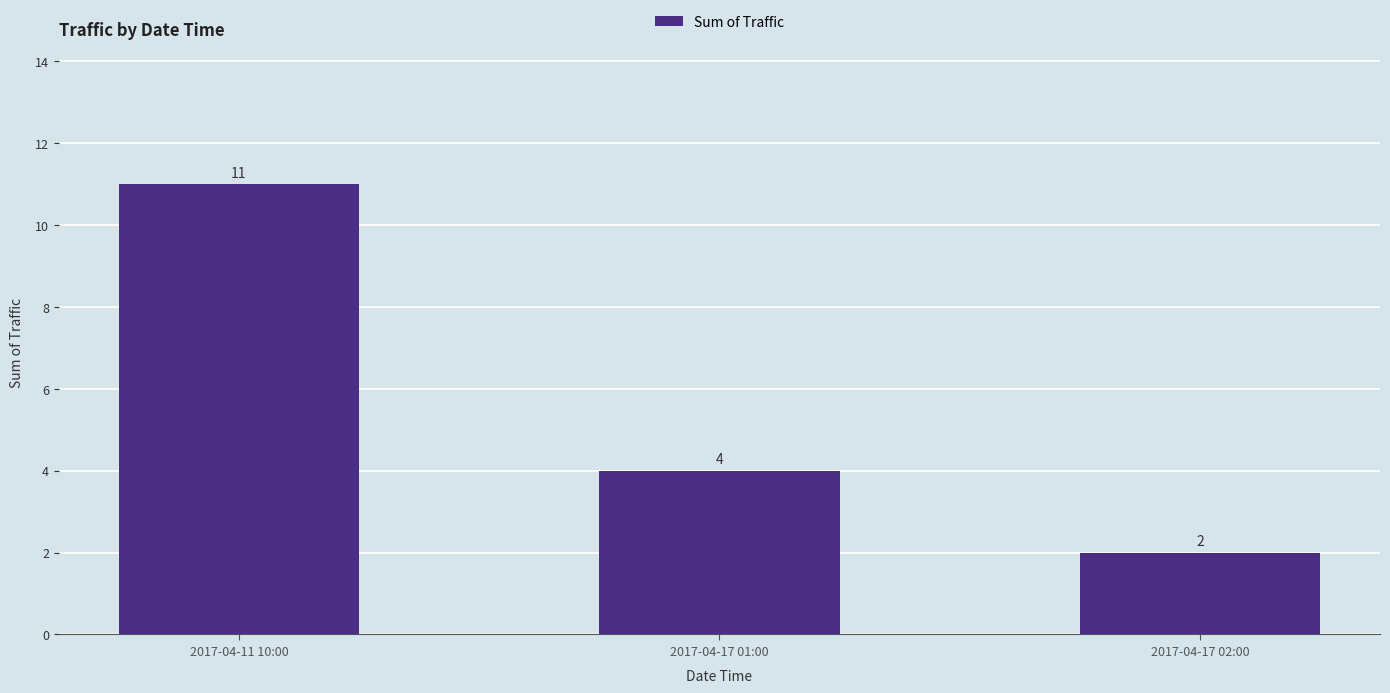

True or false: the data shows 11 at 2017-04-11 10:00.

True